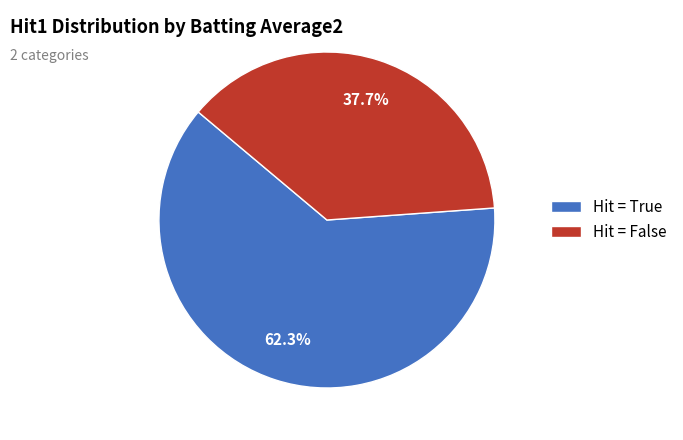

Which category has the smallest portion of the pie?

Hit = False